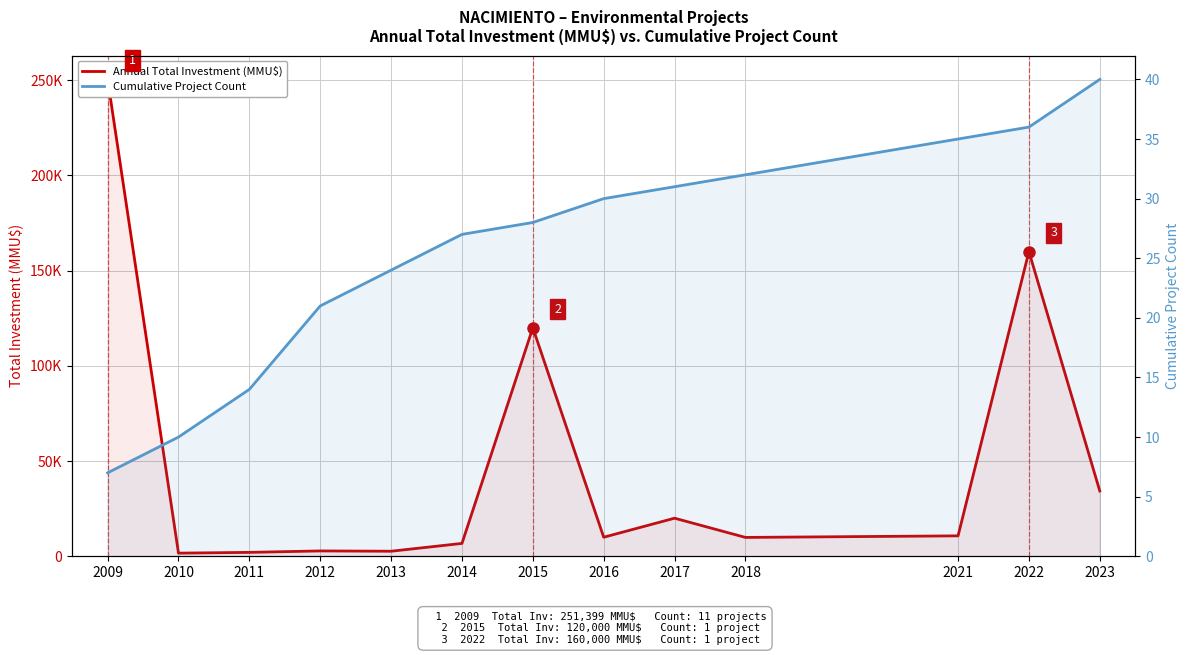

Rank the series by their average value, from highest to lowest.

Annual Total Investment (MMU$), Cumulative Project Count